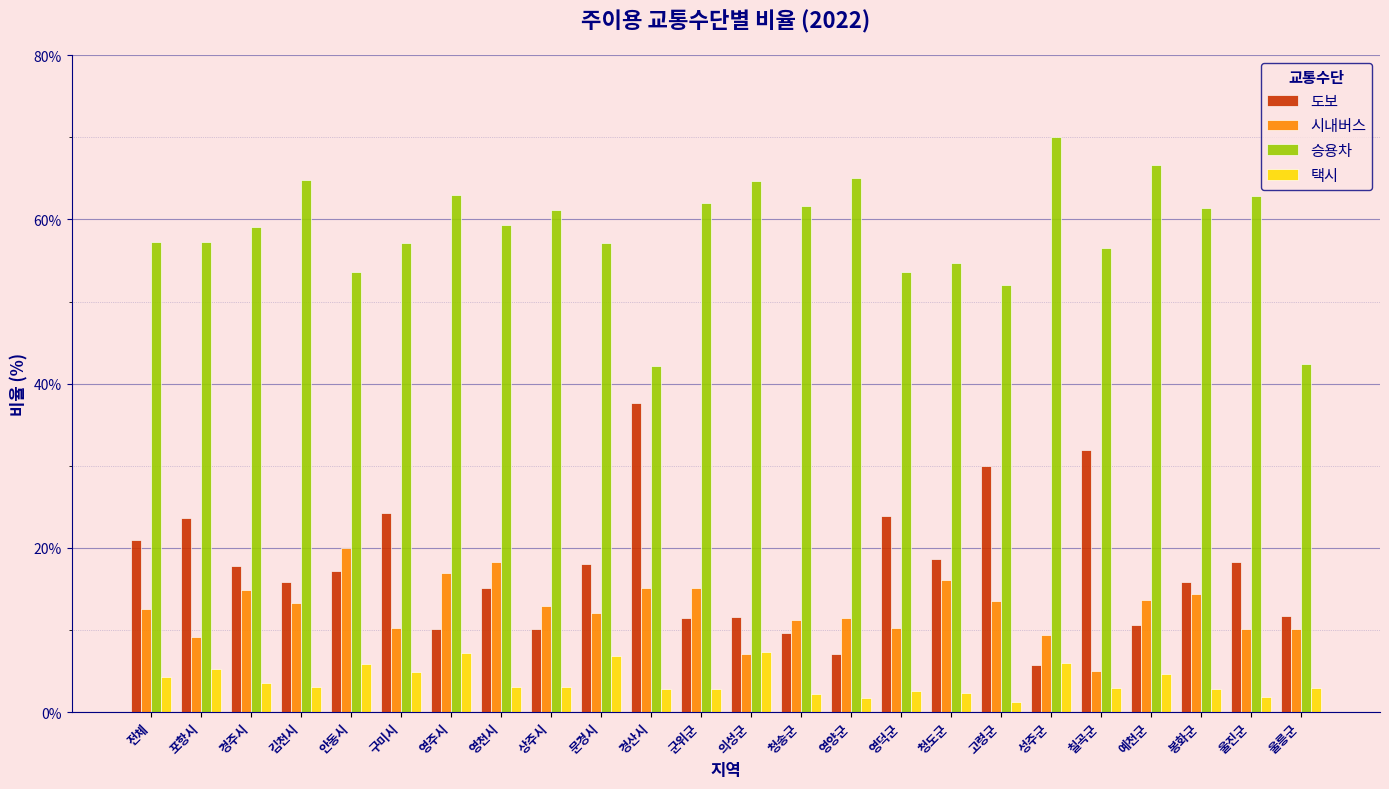

At 경산시, list the series in order from smallest to largest.

택시, 시내버스, 도보, 승용차